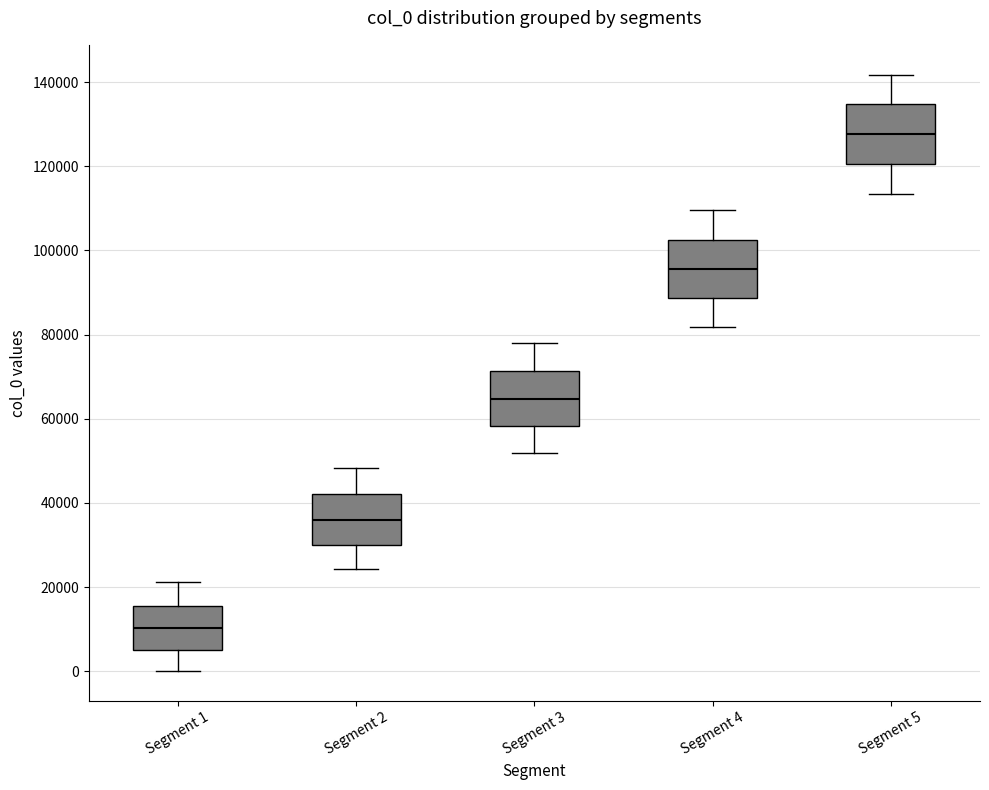

Reading left to right, read every box against the y-axis: the position of its median line, the range the box covers, and the ends of its whiskers. The values are not printed on the chart, so give them approximately, as read against the axis.

Segment 1: median 10000, box 6000 to 16000, whiskers 0 to 22000
Segment 2: median 36000, box 30000 to 42000, whiskers 24000 to 48000
Segment 3: median 64000, box 58000 to 72000, whiskers 52000 to 78000
Segment 4: median 96000, box 88000 to 102000, whiskers 82000 to 110000
Segment 5: median 128000, box 120000 to 134000, whiskers 114000 to 142000